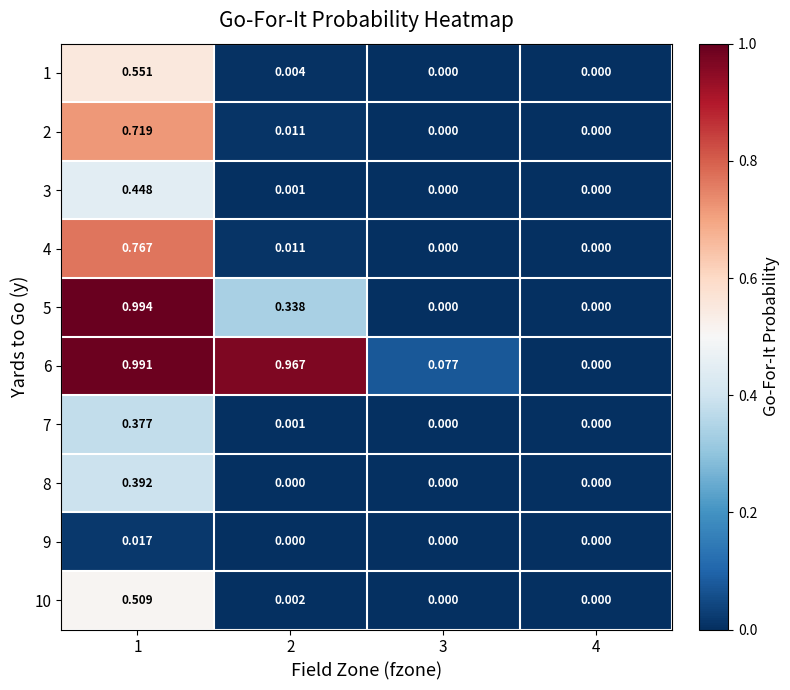

Which series has the widest spread of values?

5